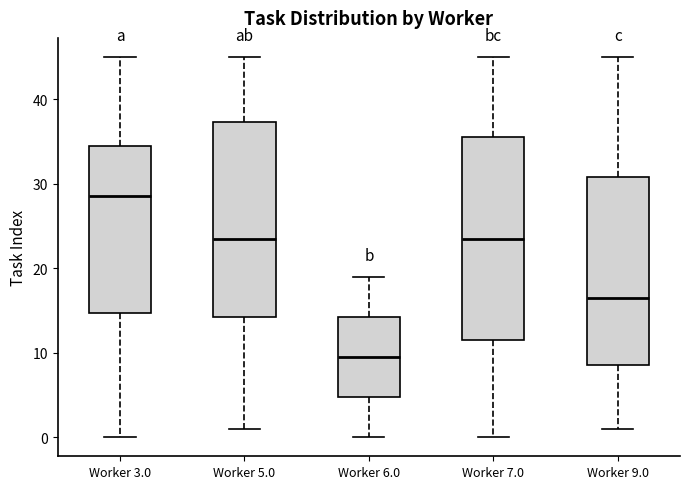

Where is the upper edge of the box for Worker 7.0 on the y-axis? The values are not printed on the chart, so give them approximately, as read against the axis.

36